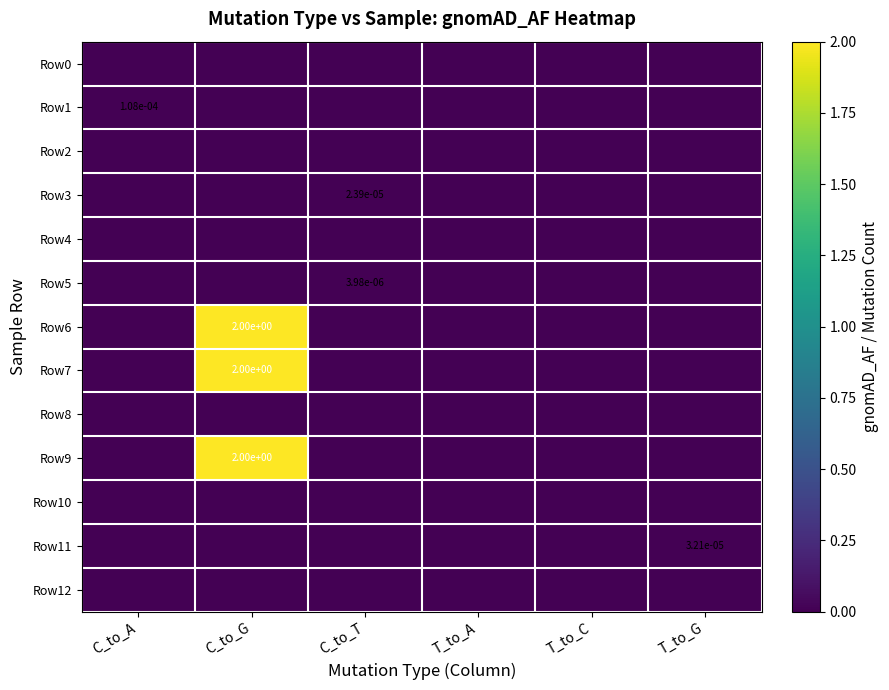

Count the number of data series in this chart.

13